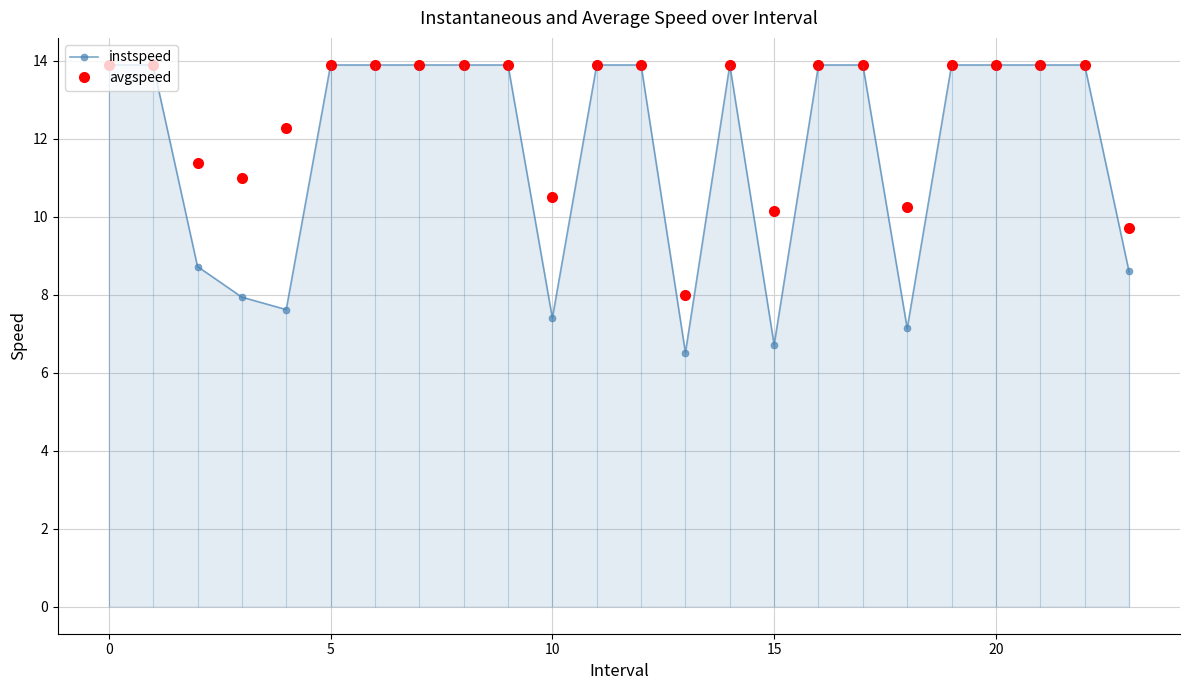

Is it true that instspeed equals 7.4 at 10?

True